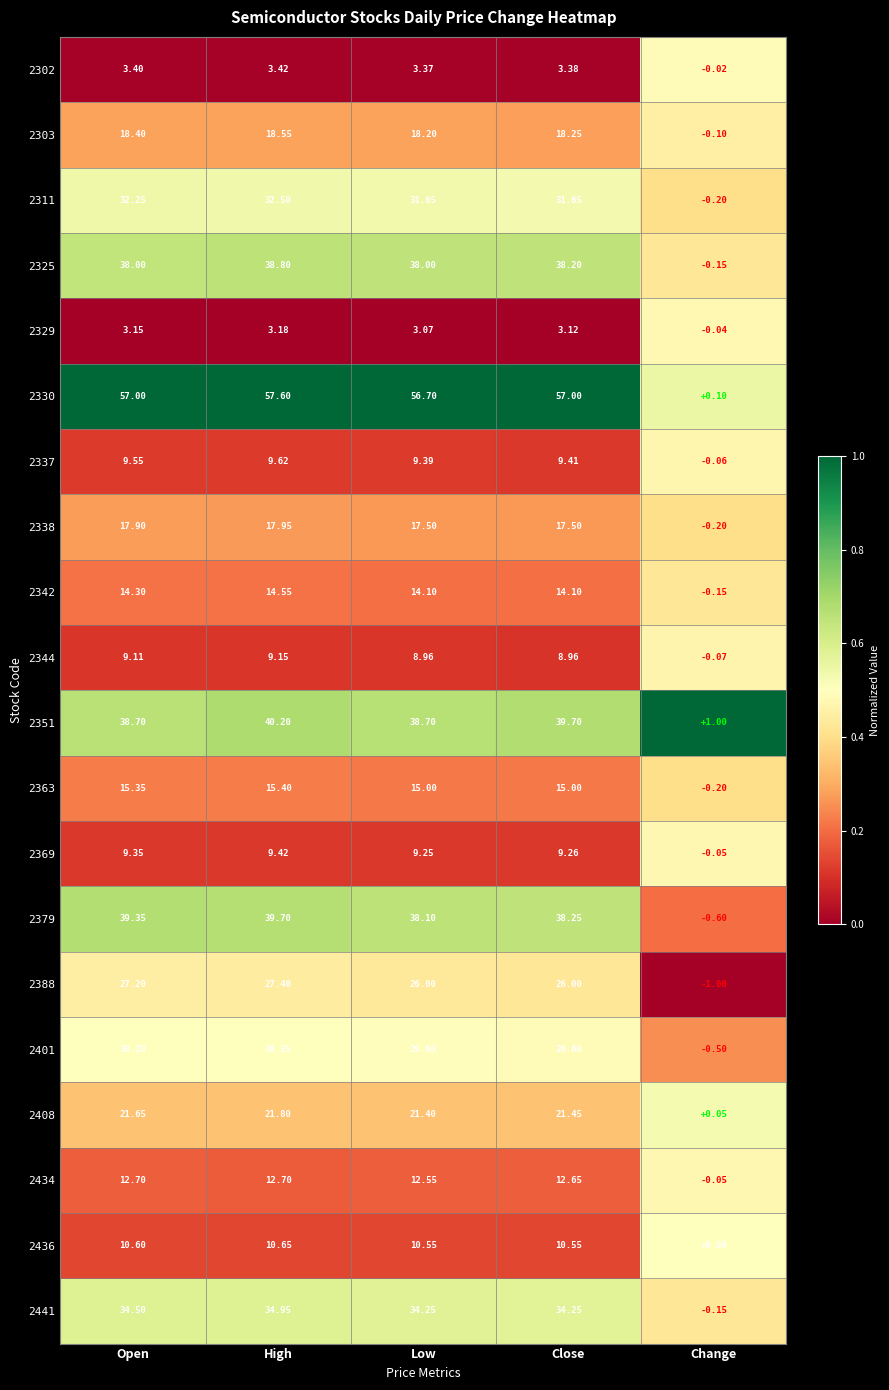

What is the difference between the highest and lowest values at High?

54.4